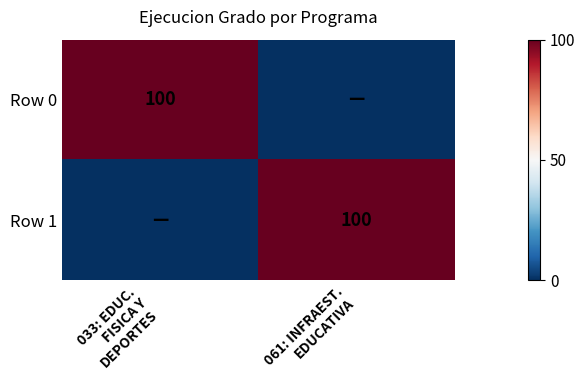

Between 033: EDUC. FISICA Y DEPORTES and 061: INFRAEST. EDUCATIVA, which series saw the biggest shift?

Row 0